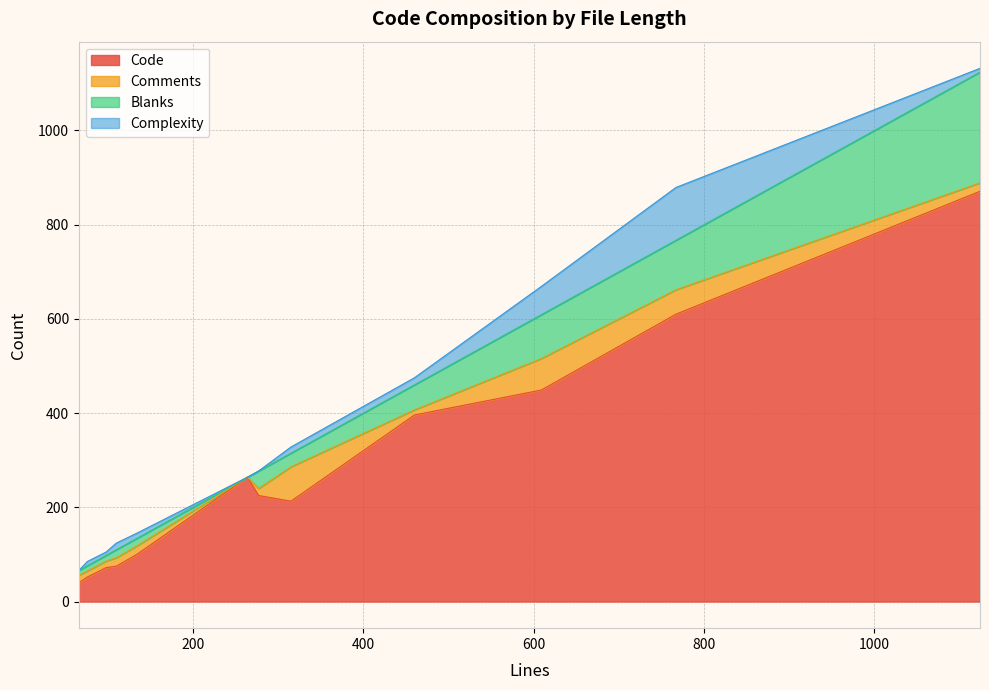

List the labels in order of Complexity value, smallest first.

66, 264, 277, 98, 1124, 76, 134, 315, 110, 460, 609, 767